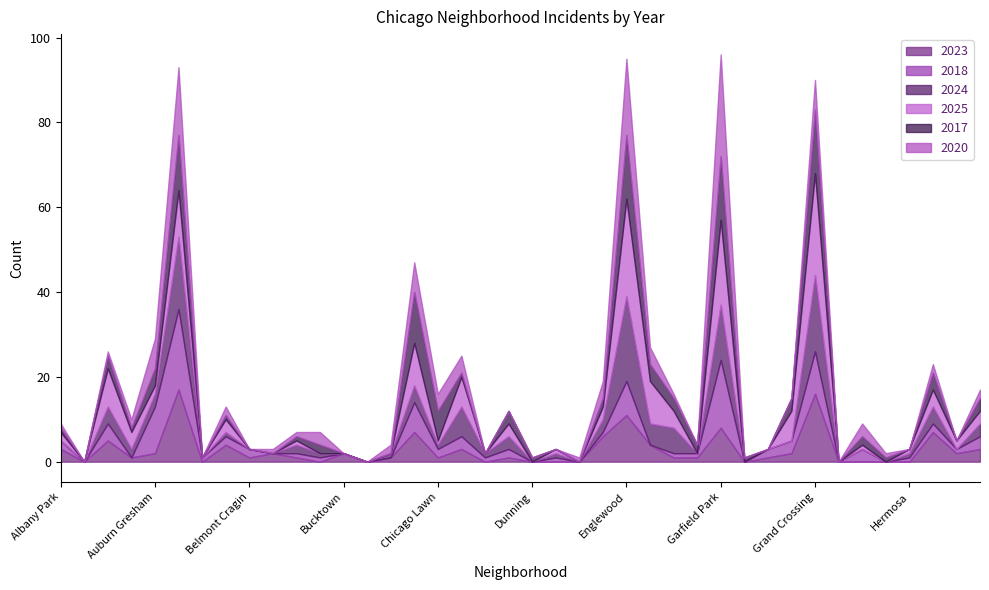

What position from the right is Bucktown?

28